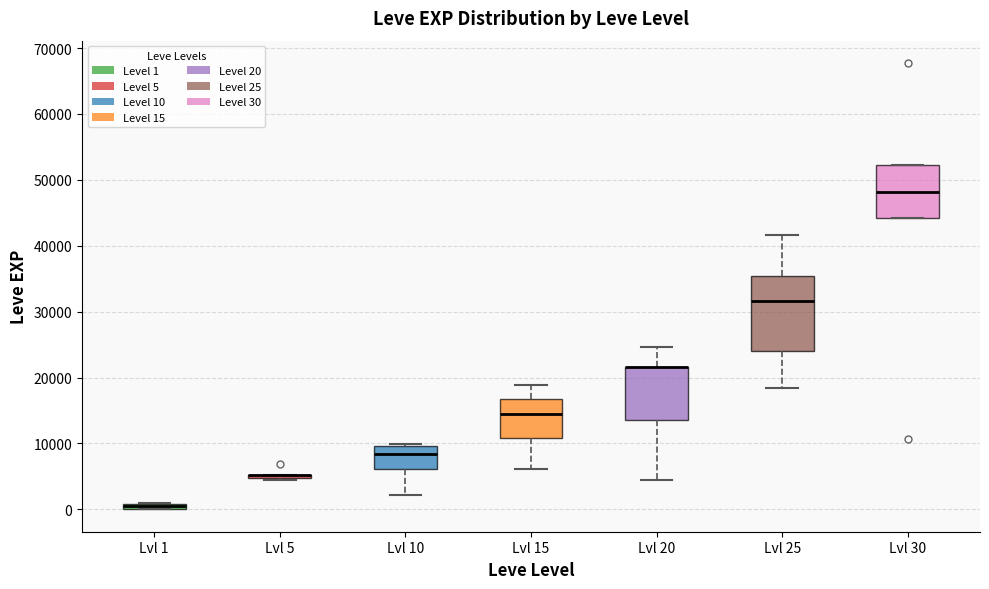

Comparing the boxes themselves (not the whiskers), which one is the tallest?

Lvl 25